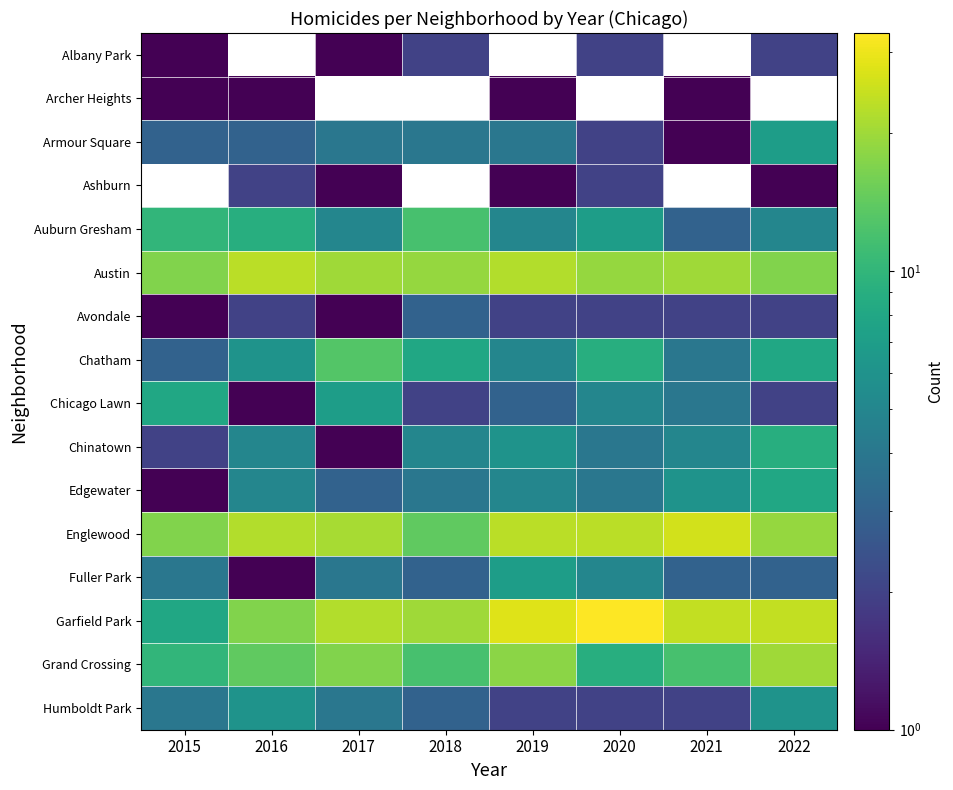

At which label is Armour Square closest to 4?

2017